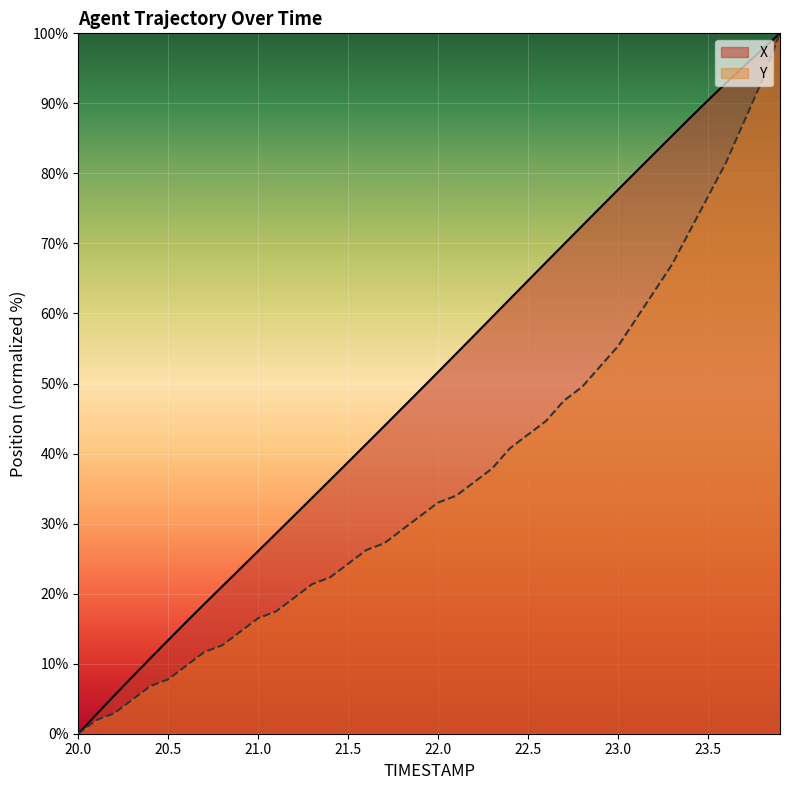

What is the average value of the X series?

50.5